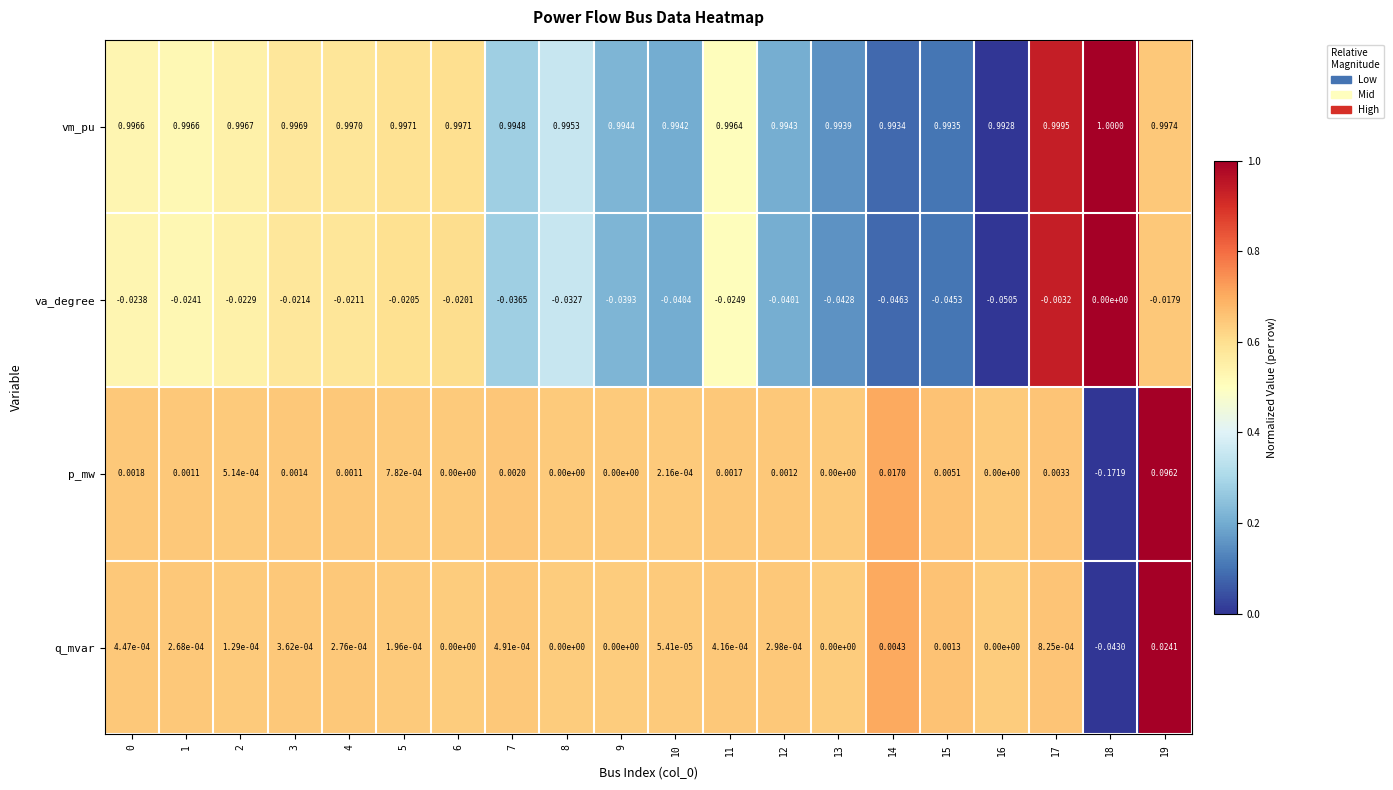

At 7, list the series in order from largest to smallest.

vm_pu, p_mw, q_mvar, va_degree